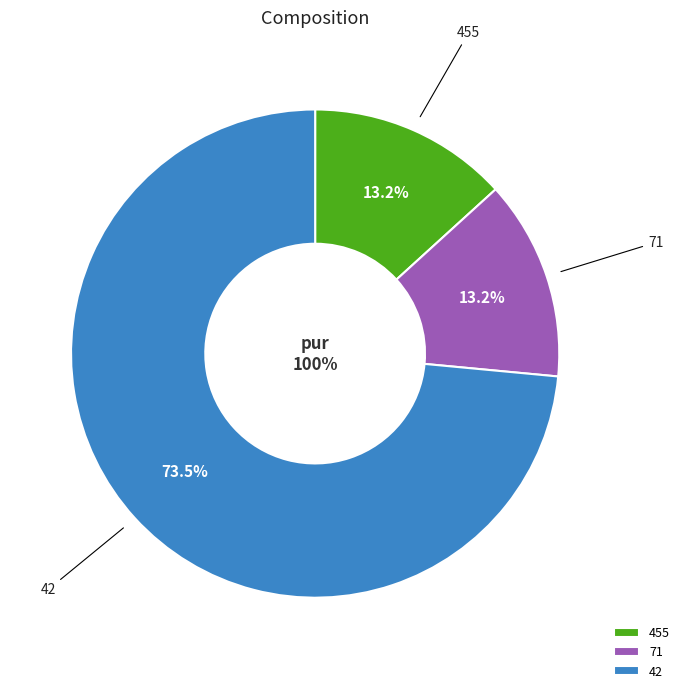

To the nearest percent, what percentage of the pie is 455?

13%